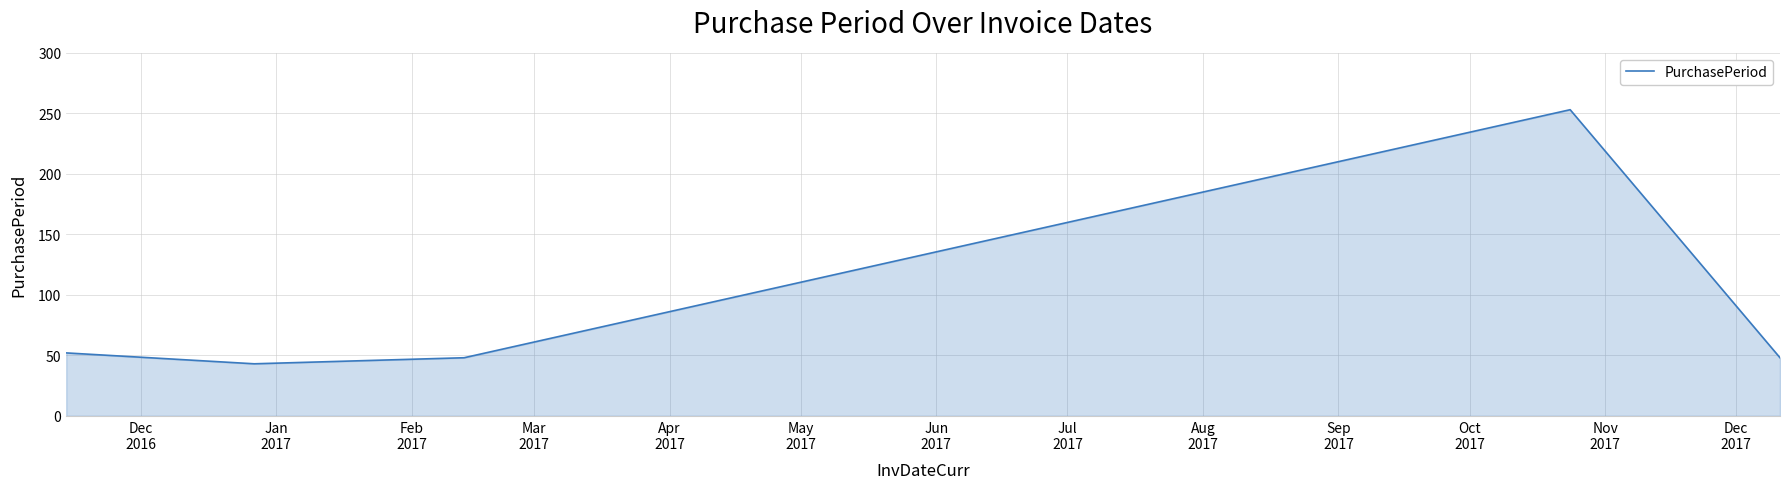

How many series are shown in this chart?

1